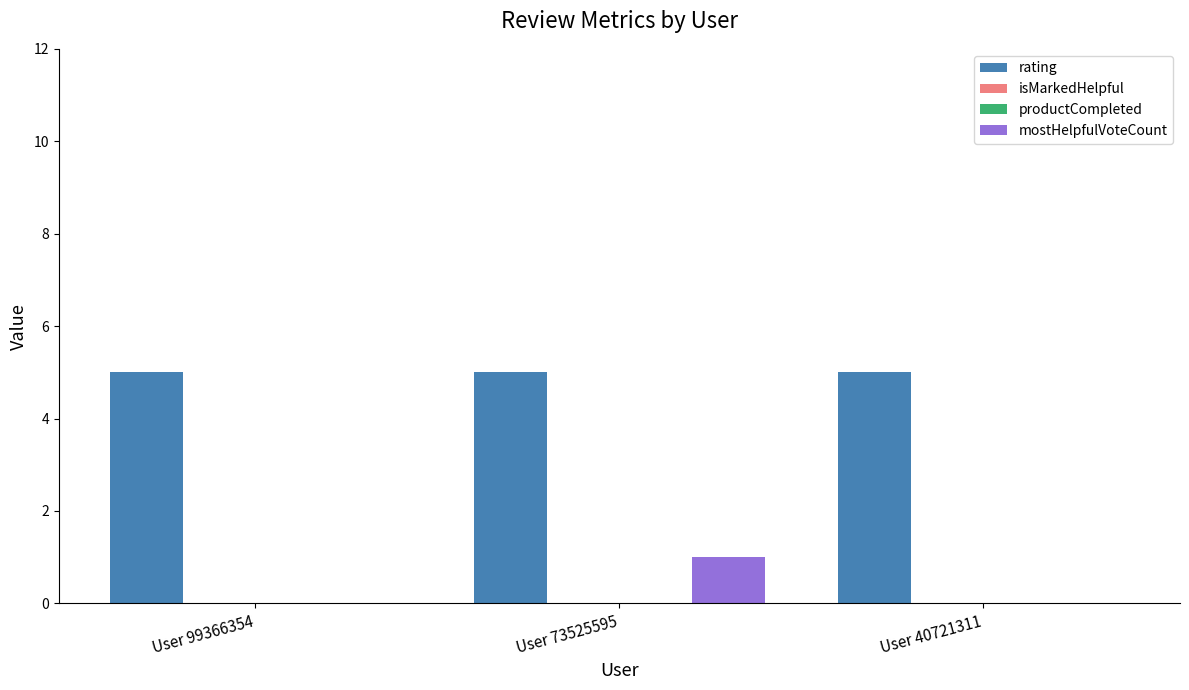

Which category has the lowest value in the productCompleted series?

User 99366354